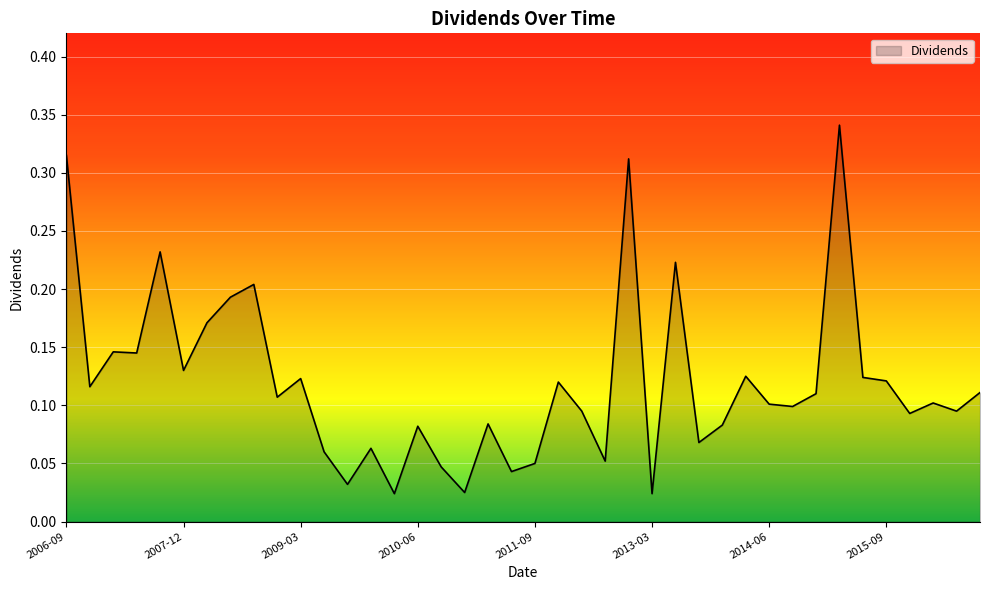

Rank the categories by value from lowest to highest.

2010-03-19, 2013-03-15, 2010-12-17, 2009-09-18, 2011-06-17, 2010-09-17, 2011-09-16, 2012-09-21, 2009-06-19, 2009-12-18, 2013-09-20, 2010-06-18, 2013-12-20, 2011-03-18, 2015-12-18, 2012-06-15, 2016-06-17, 2014-09-19, 2014-06-20, 2016-03-18, 2008-12-19, 2014-12-19, 2016-09-16, 2006-12-27, 2012-03-16, 2015-09-18, 2009-03-20, 2015-06-19, 2014-03-21, 2007-12-21, 2007-06-15, 2007-03-16, 2008-03-20, 2008-06-20, 2008-09-19, 2013-06-21, 2007-09-21, 2012-12-21, 2006-09-15, 2015-03-20